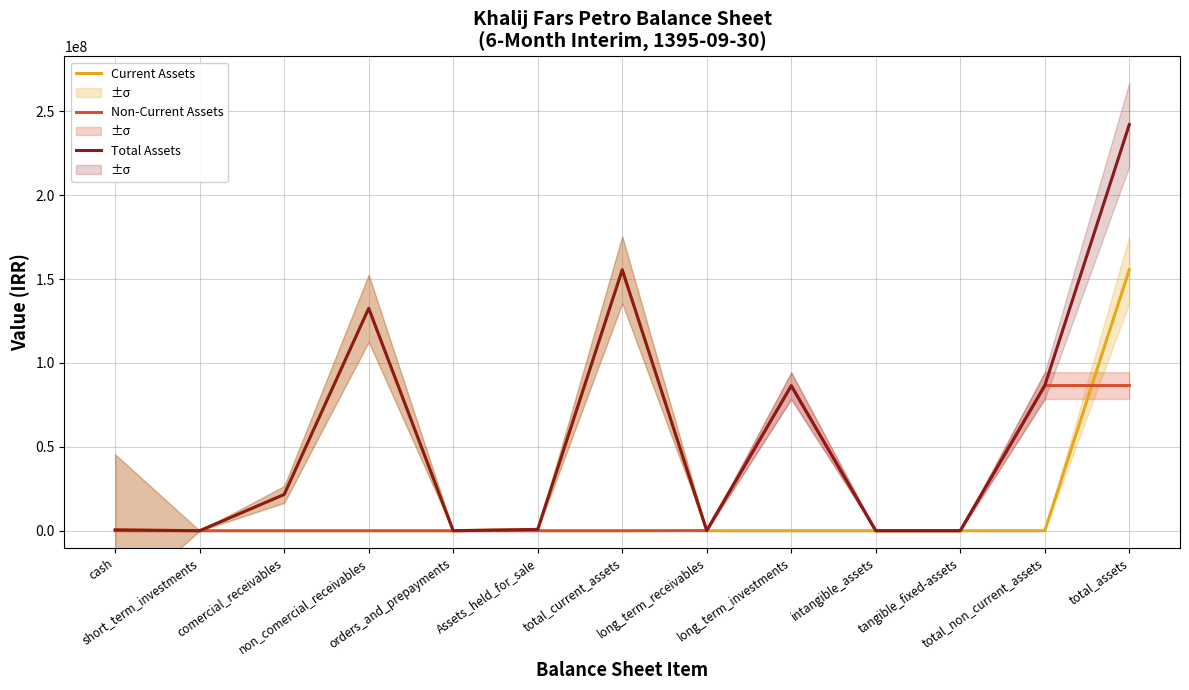

Which series has the widest spread of values?

Total Assets